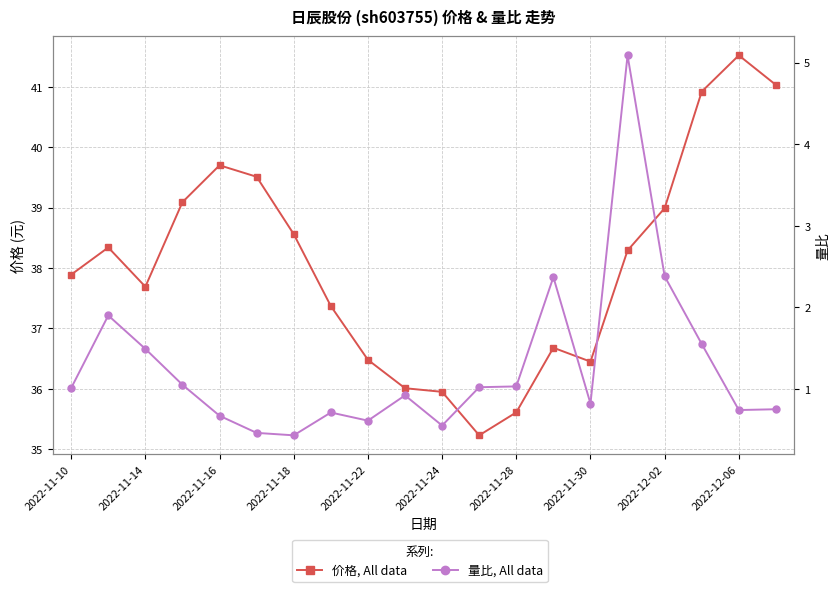

How many lines are shown in the chart?

2